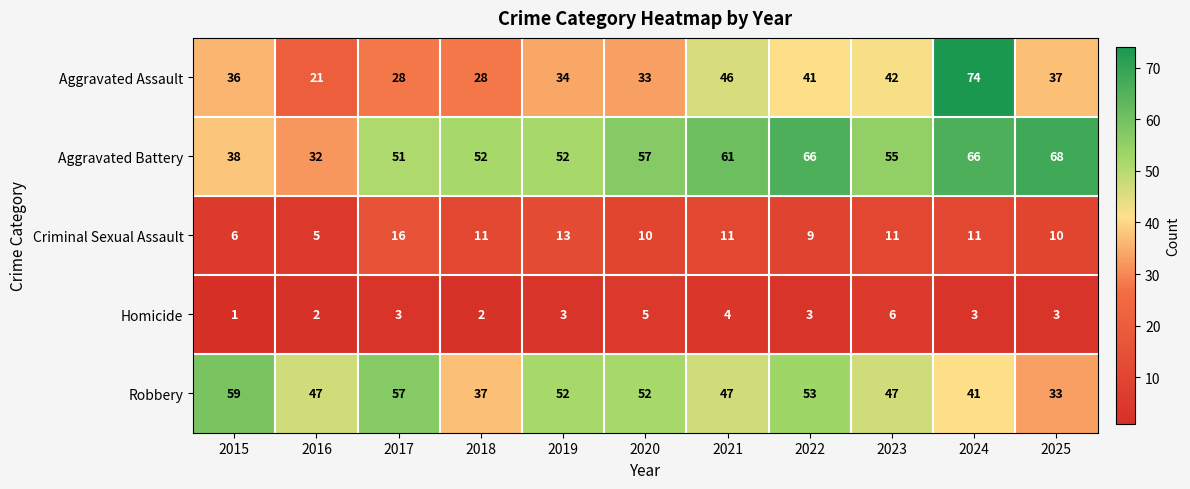

Is it true that Robbery equals 47 at 2021?

True